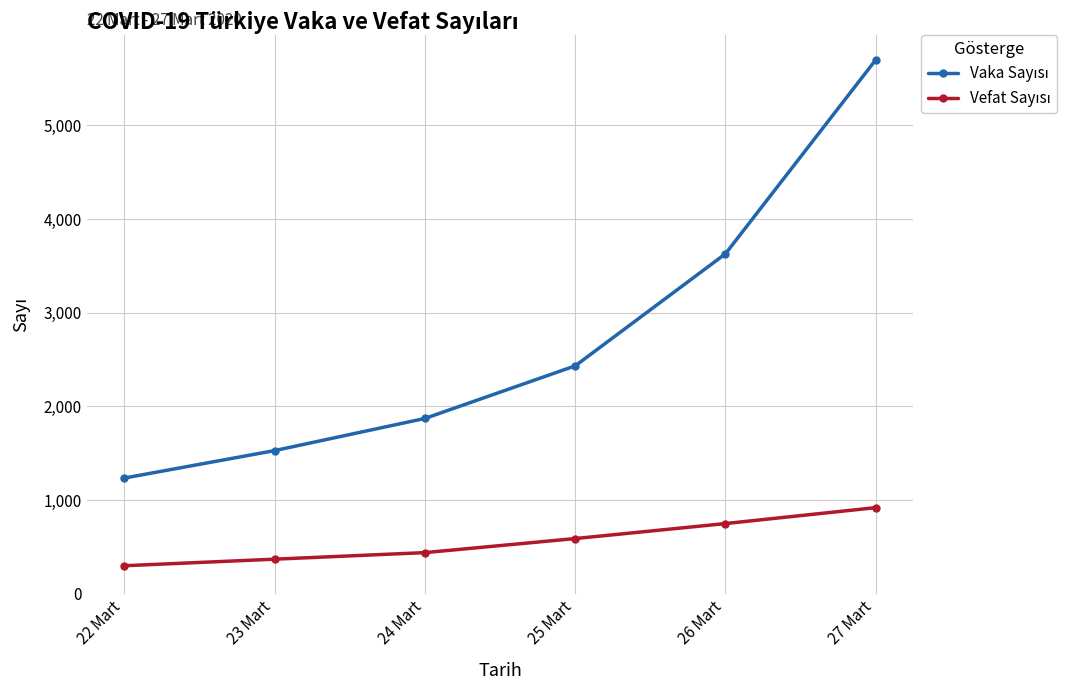

What is the difference between the highest and lowest values at 26 Mart?

2879